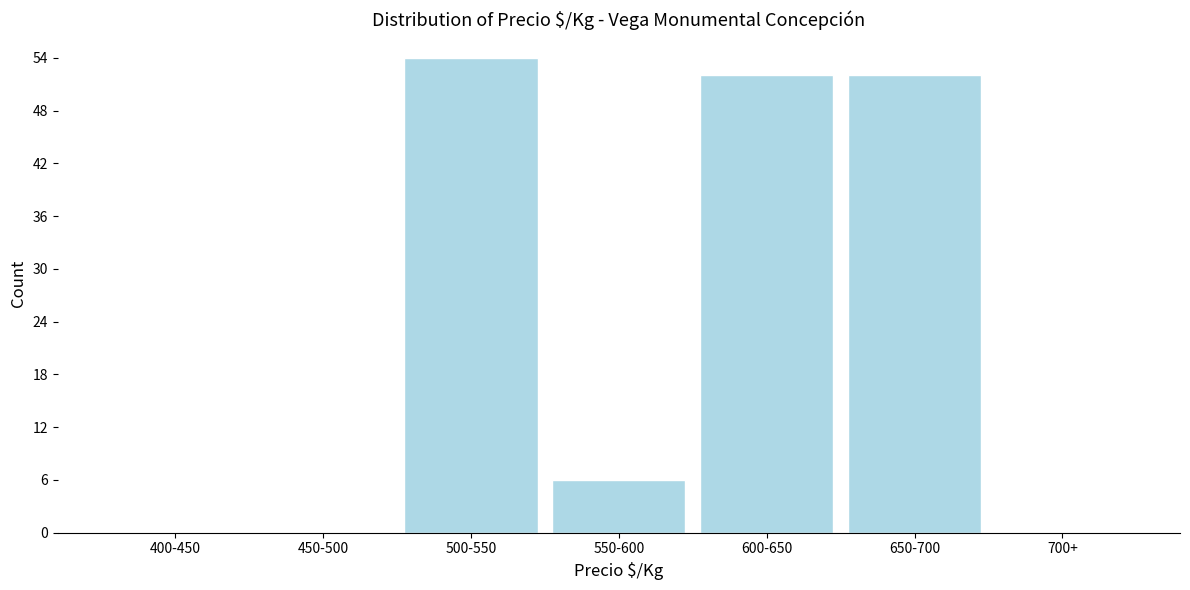

Reading left to right, list all the values displayed in this chart.

400-450=0	450-500=0	500-550=54	550-600=6	600-650=52	650-700=52	700+=0